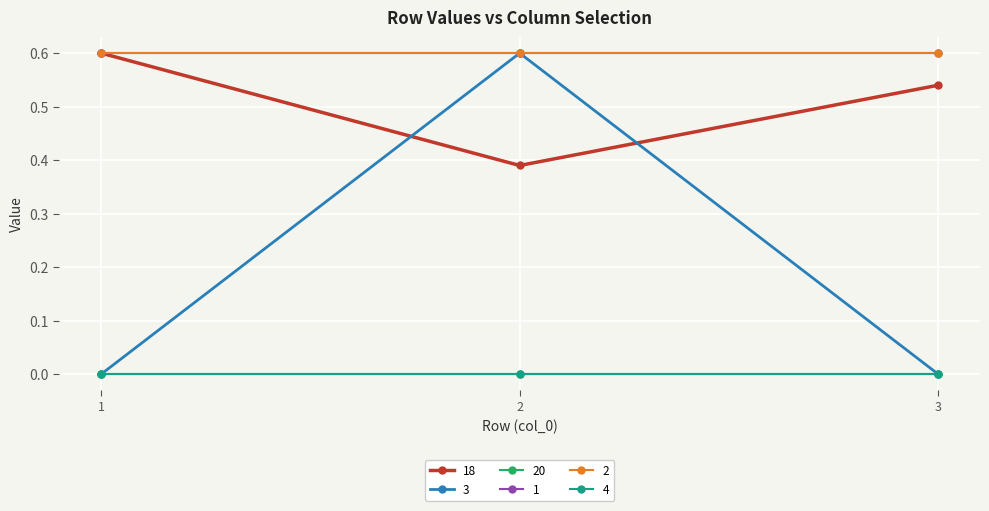

Reading right to left, what are all the values shown in this chart?

18: 3=0.5	2=0.4	1=0.6
3: 3=0.0	2=0.6	1=0.0
20: 3=0.0	2=0.0	1=0.0
1: 3=0.6	2=0.6	1=0.6
2: 3=0.6	2=0.6	1=0.6
4: 3=0.0	2=0.0	1=0.0